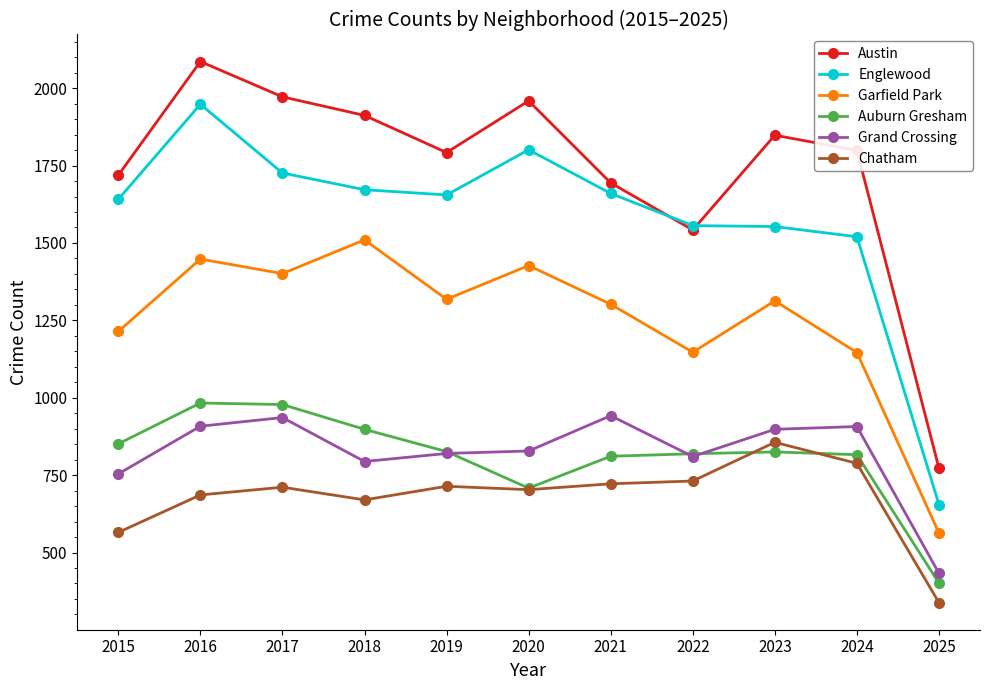

Which category has the highest value in the Garfield Park series?

2018